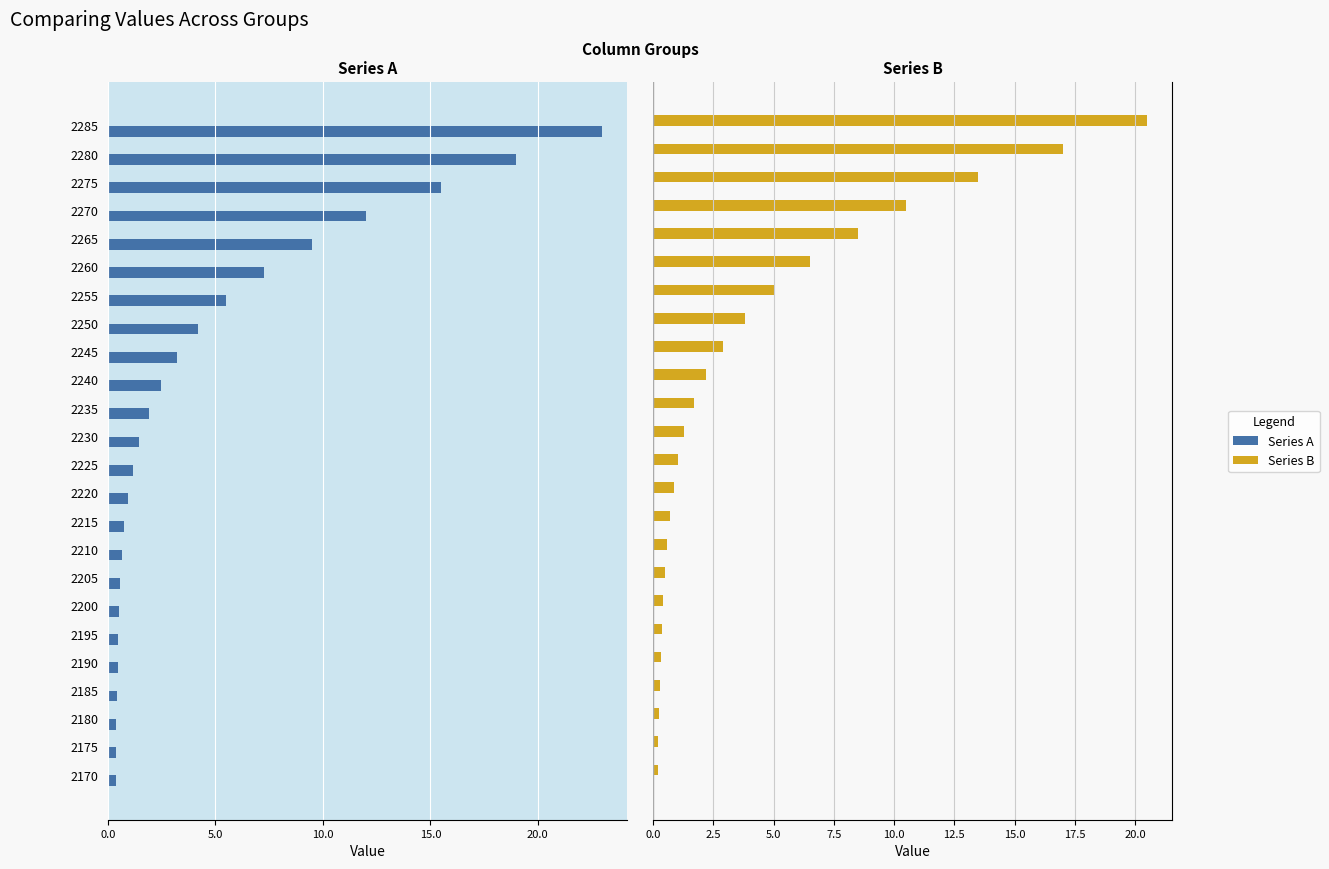

What are all the series names shown in the legend?

Series A, Series B